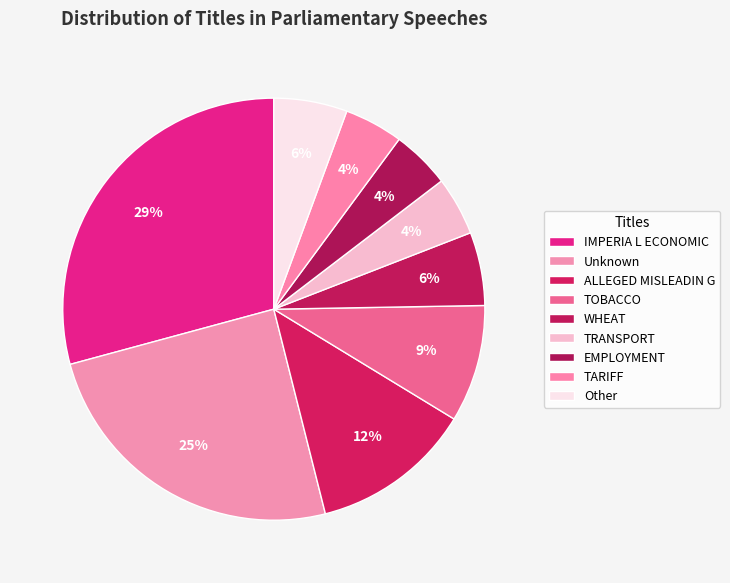

What is the smallest slice in the pie chart?

TRANSPORT